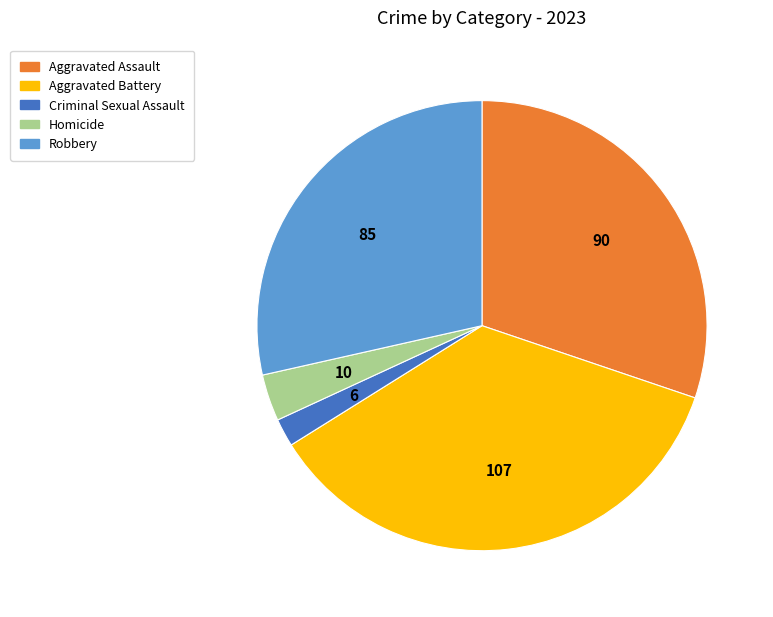

Do Robbery and Homicide together represent more than half of the pie?

No